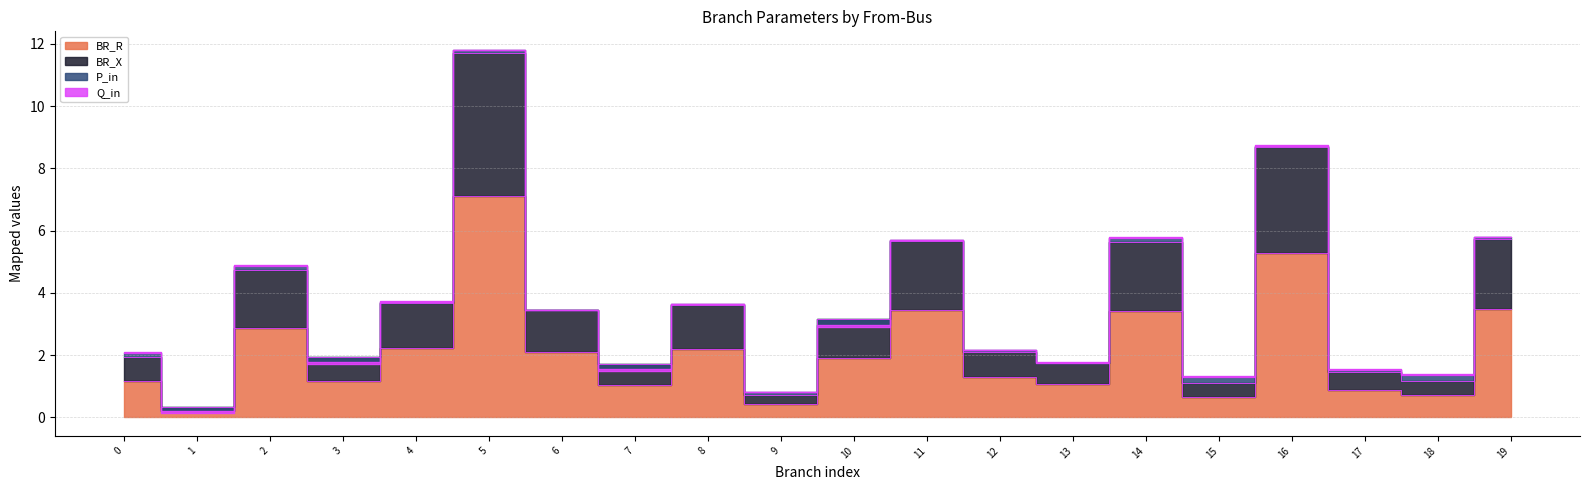

How many values in the BR_R series exceed 1?

15